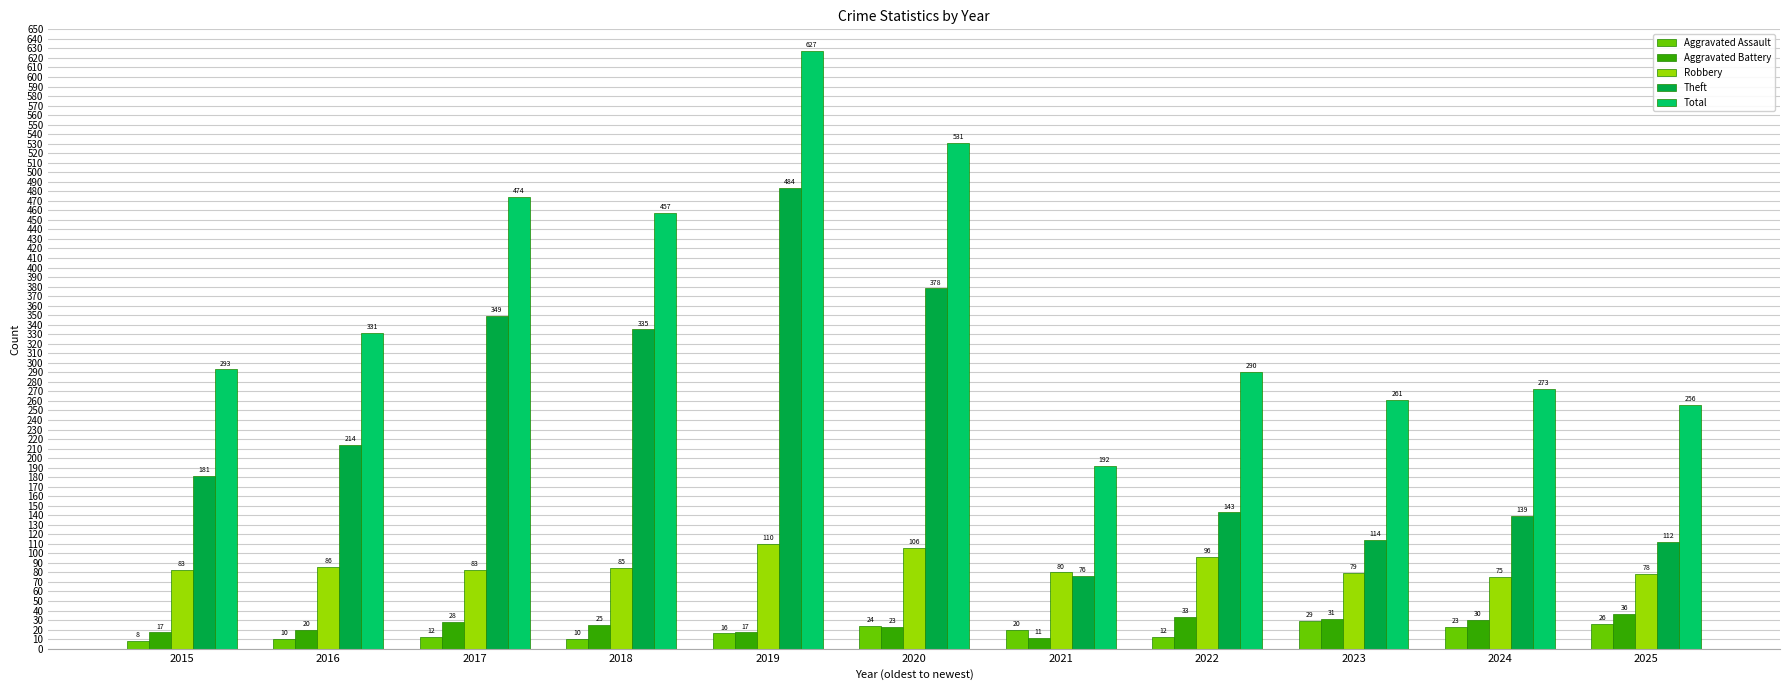

Which series has the widest spread of values?

Total